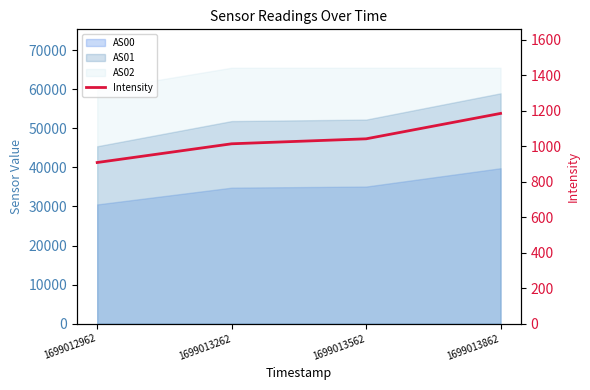

Where does the data first go above 1041?

1699013562